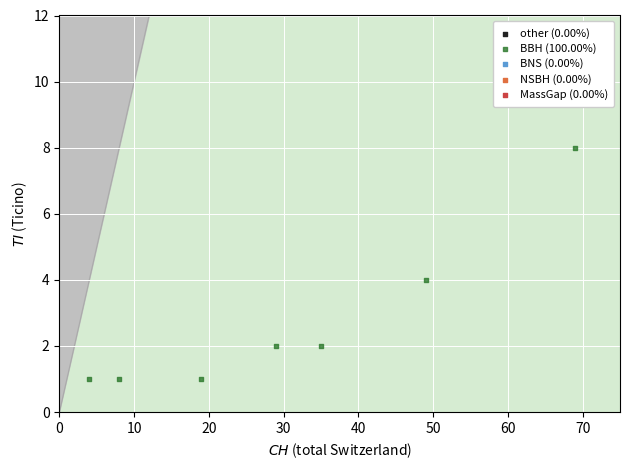

What is the range of X values (max minus min)?

65